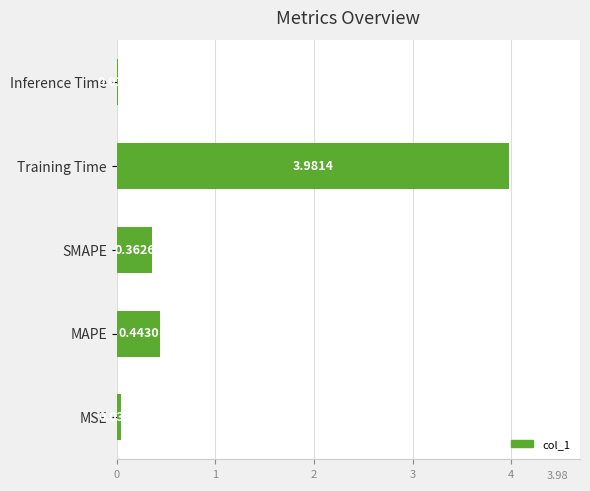

What is the sum of the values at Training Time and SMAPE?

4.3